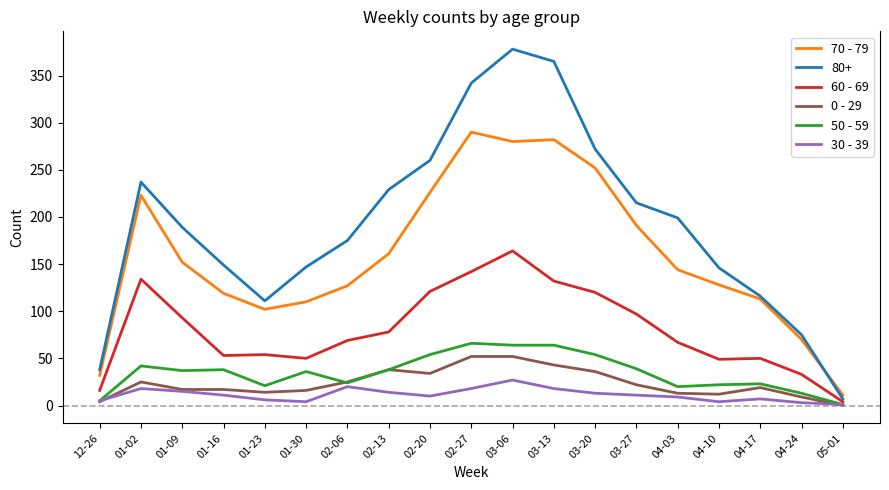

True or false: 50 - 59 and 70 - 79 intersect in this chart.

False